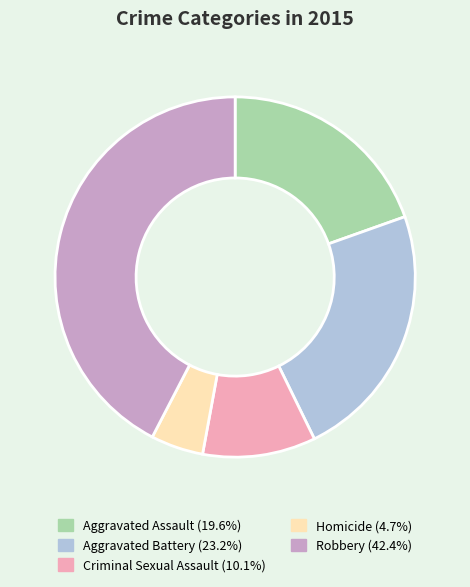

What is the ratio of the value at Criminal Sexual Assault to the value at Aggravated Battery?

0.4